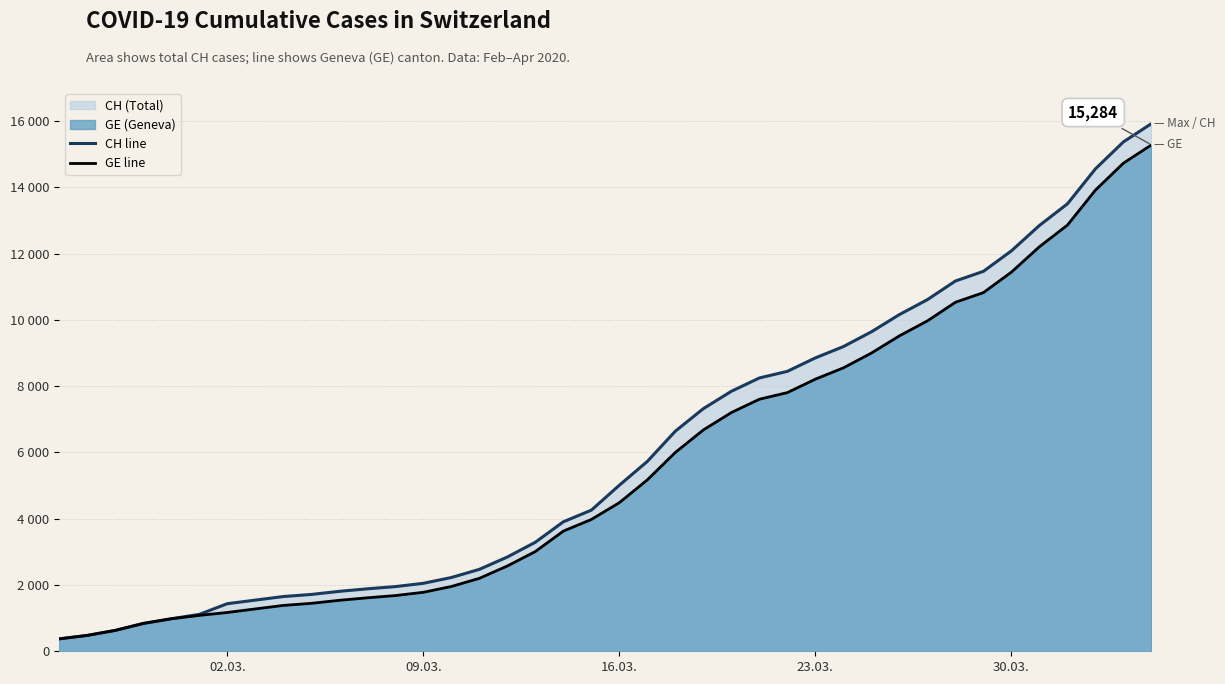

Does the chart display data point markers on the line(s)?

No